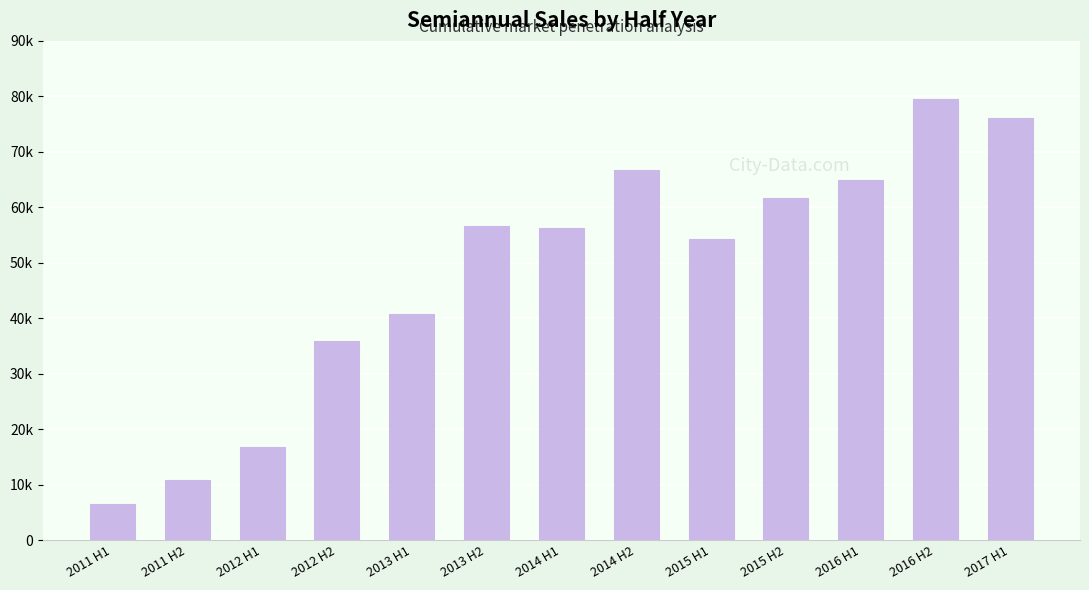

The value at 2011 H2 is 4485. True or false?

False